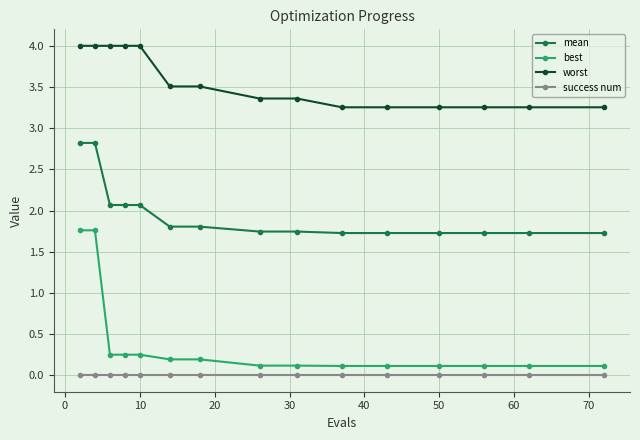

Which series has the largest total across all categories?

worst